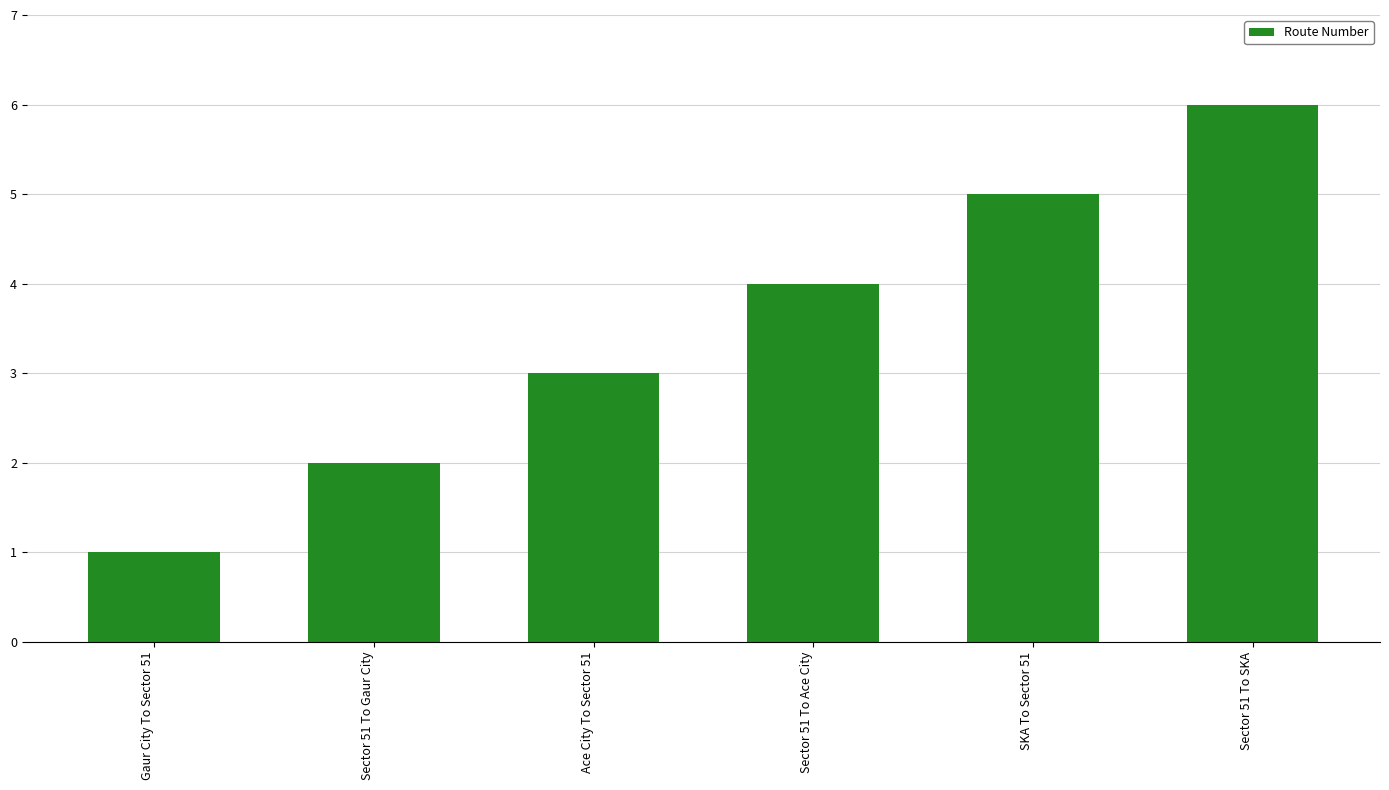

What is the difference between the maximum and minimum values?

5